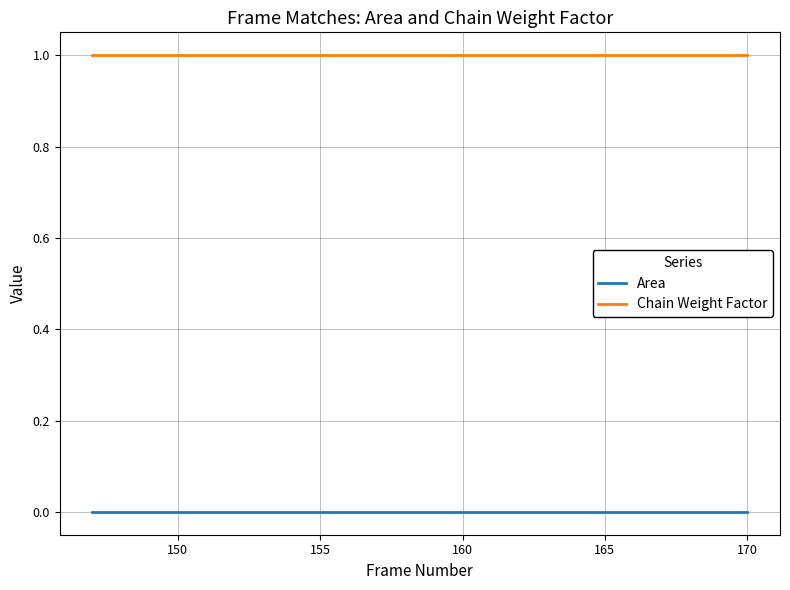

True or false: Area and Chain Weight Factor cross at least once.

False